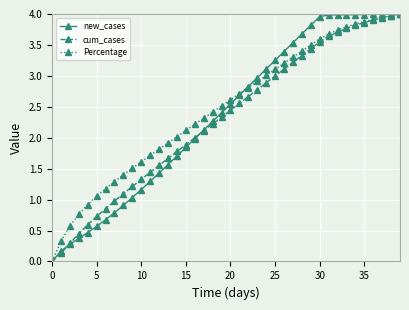

Which series has the largest total across all categories?

Percentage